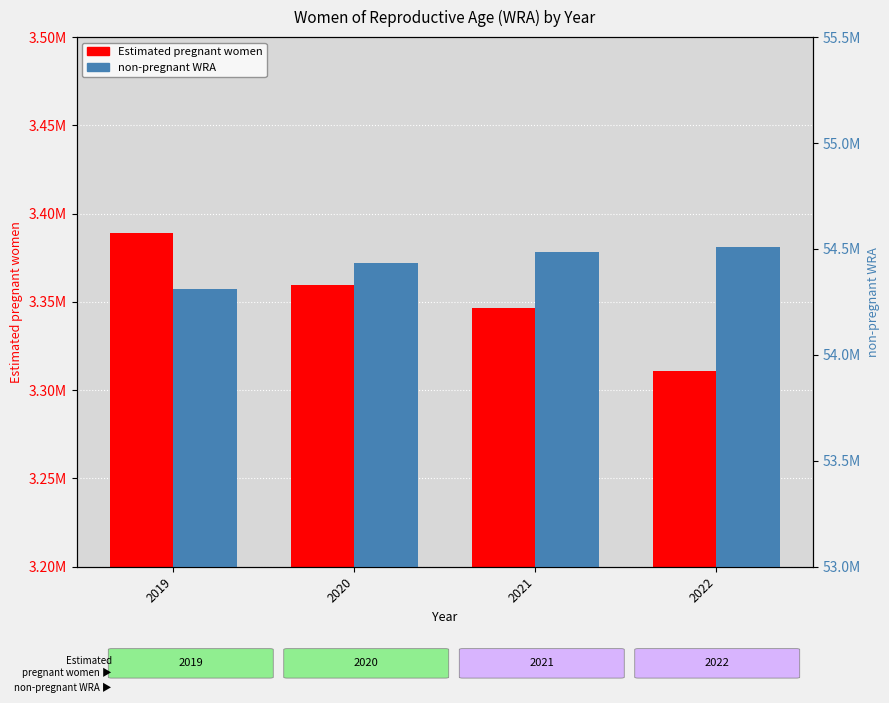

Reading left to right, what are all the values shown in this chart?

Estimated pregnant women: 3389091.0	3359626.1	3346600.3	3310771.5
non-pregnant WRA: 54309909.0	54431373.9	54484399.7	54507228.5